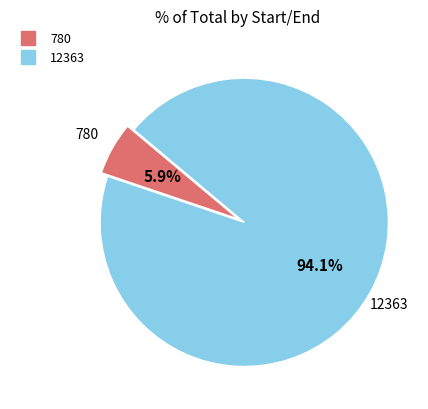

Is there any slice that represents more than half of the pie?

Yes